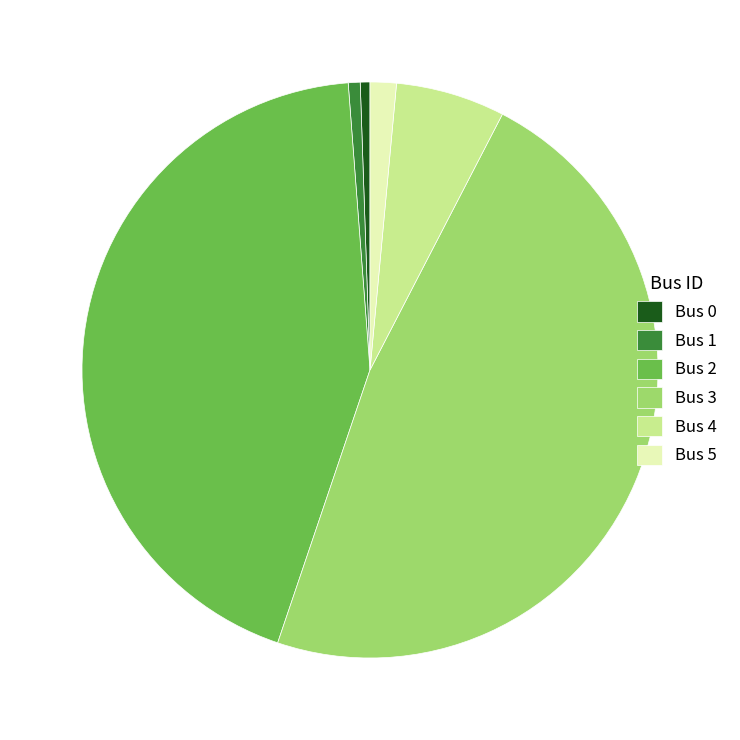

Does any single category account for the majority?

No